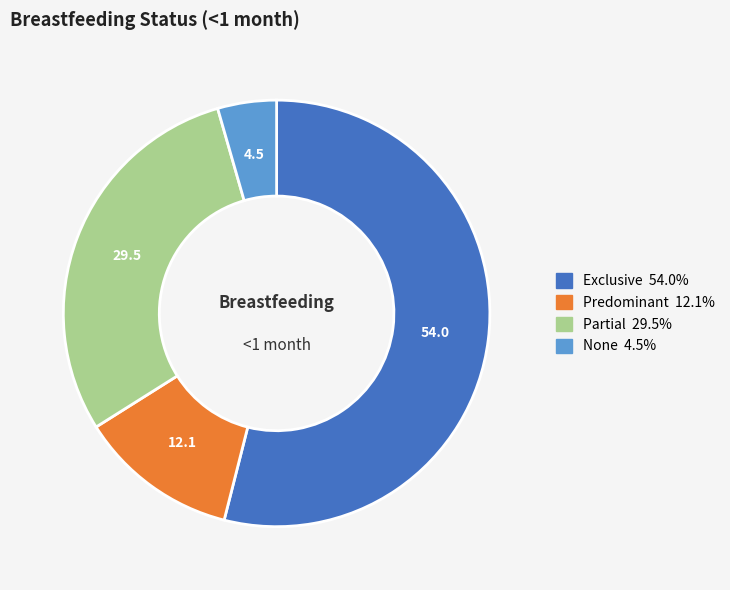

Which has a higher value, Exclusive or Predominant?

Exclusive